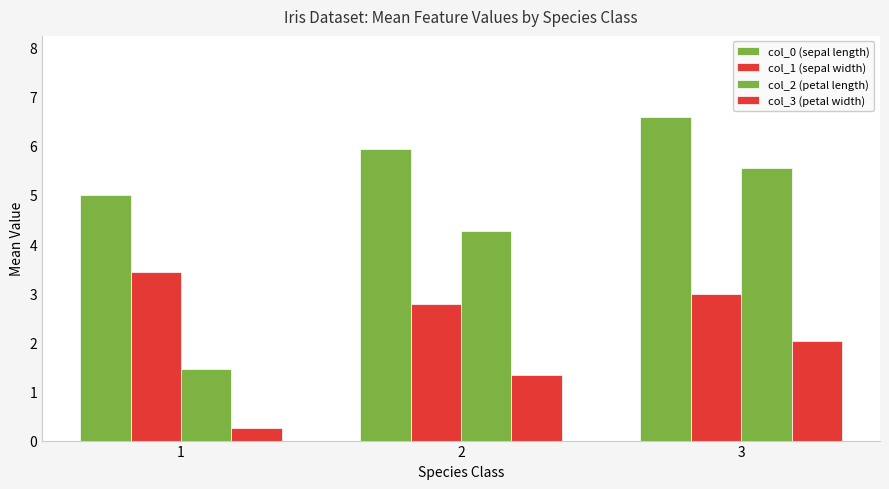

What is the maximum value for col_1 (sepal width)?

3.4